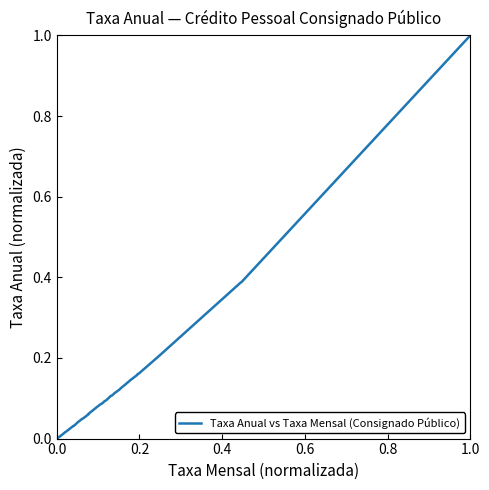

What is the sum of all values?

4.7